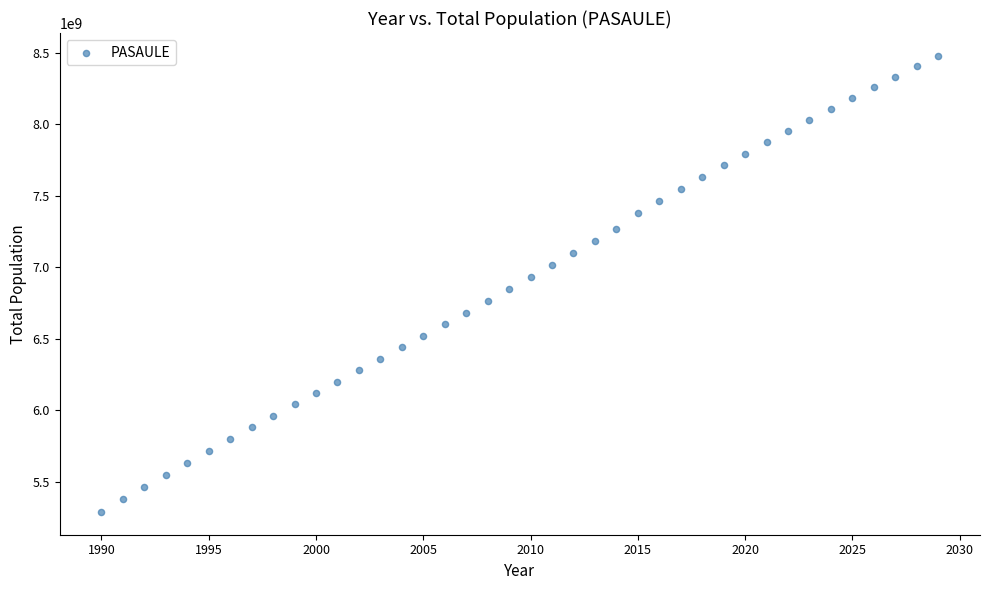

What is the range of X values (max minus min)?

39